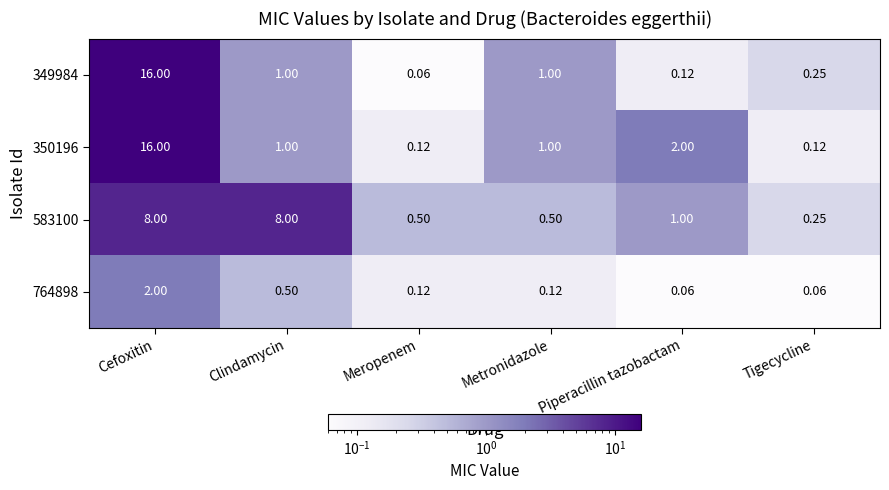

Which category has the highest value across all series?

Cefoxitin